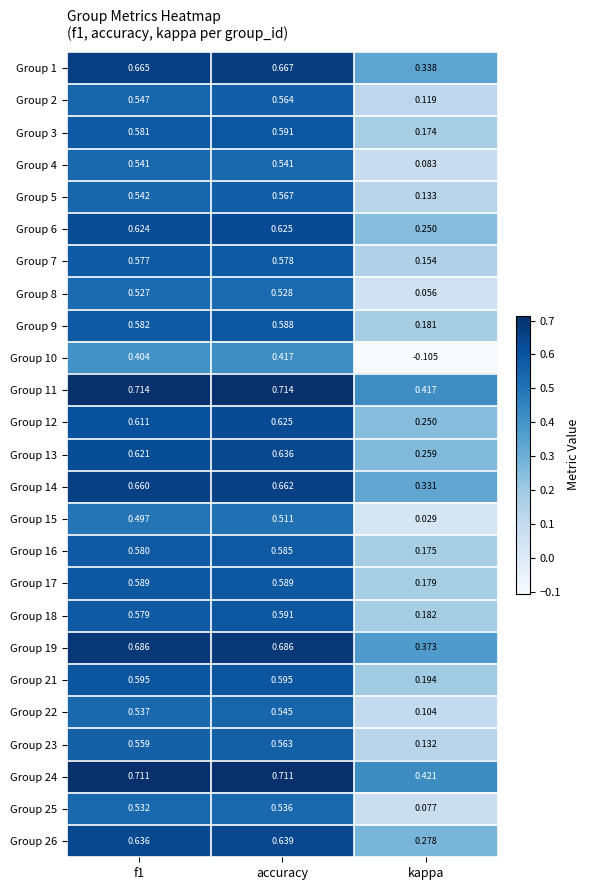

How many data points does each series have?

3